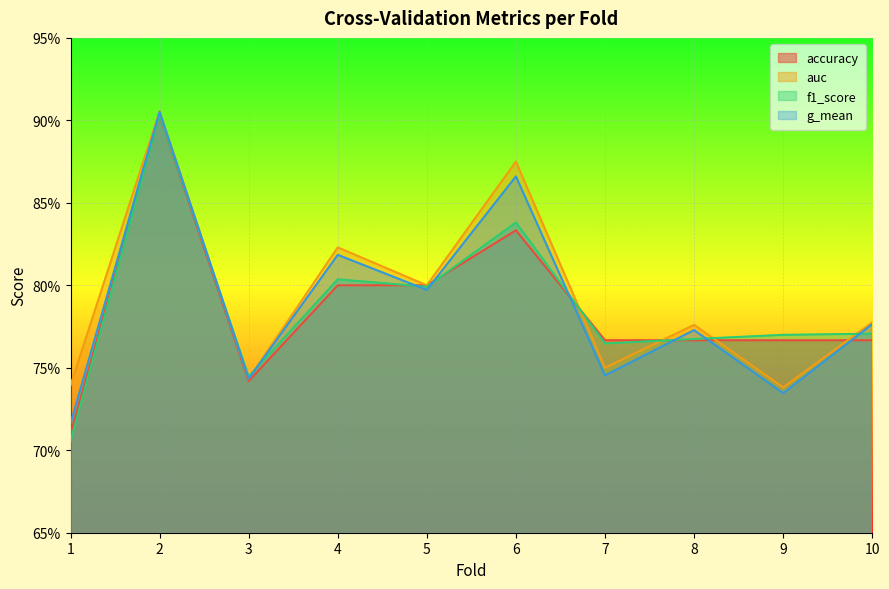

The value of f1_score at 2 is 0.6. True or false?

False